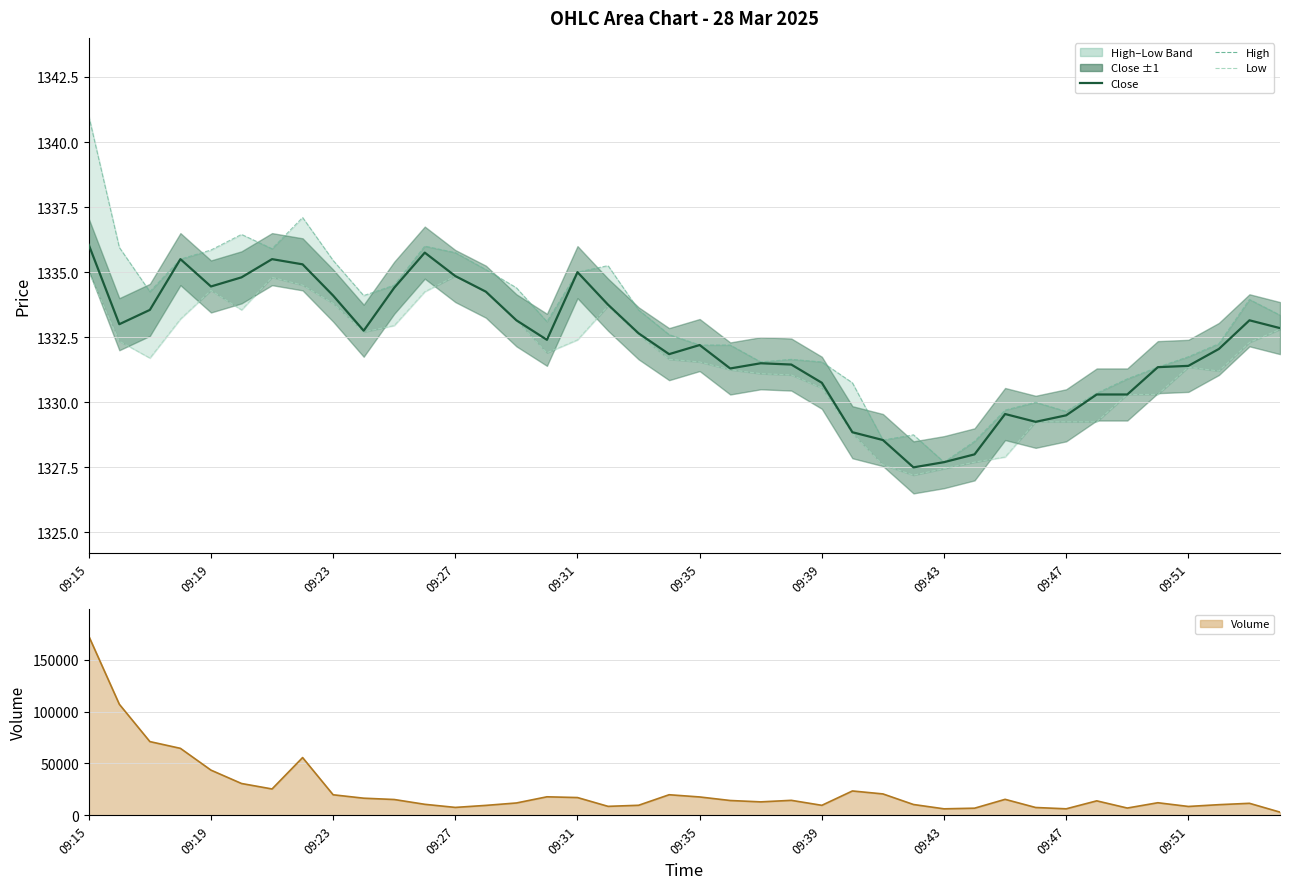

What is the sum of all close values?

53290.6